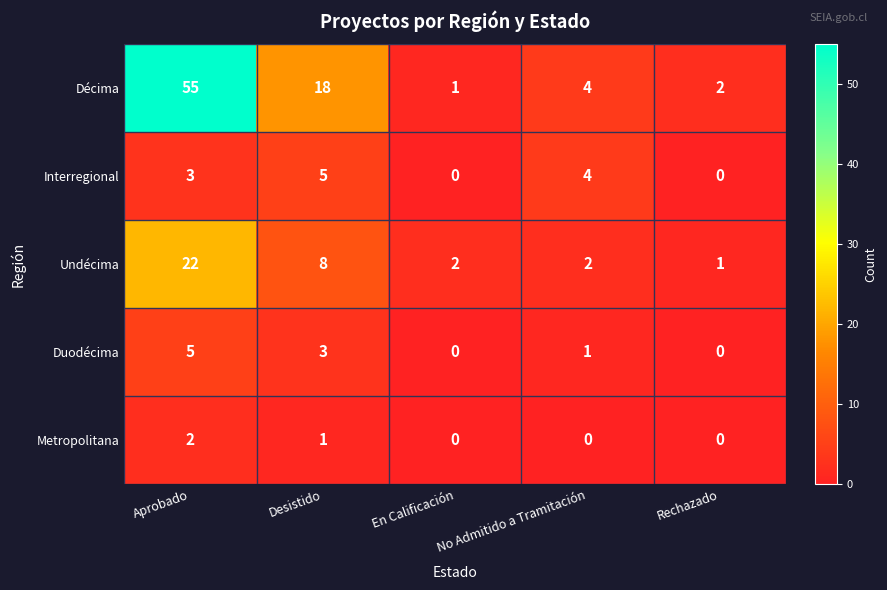

At how many categories does at least one series exceed 27?

1